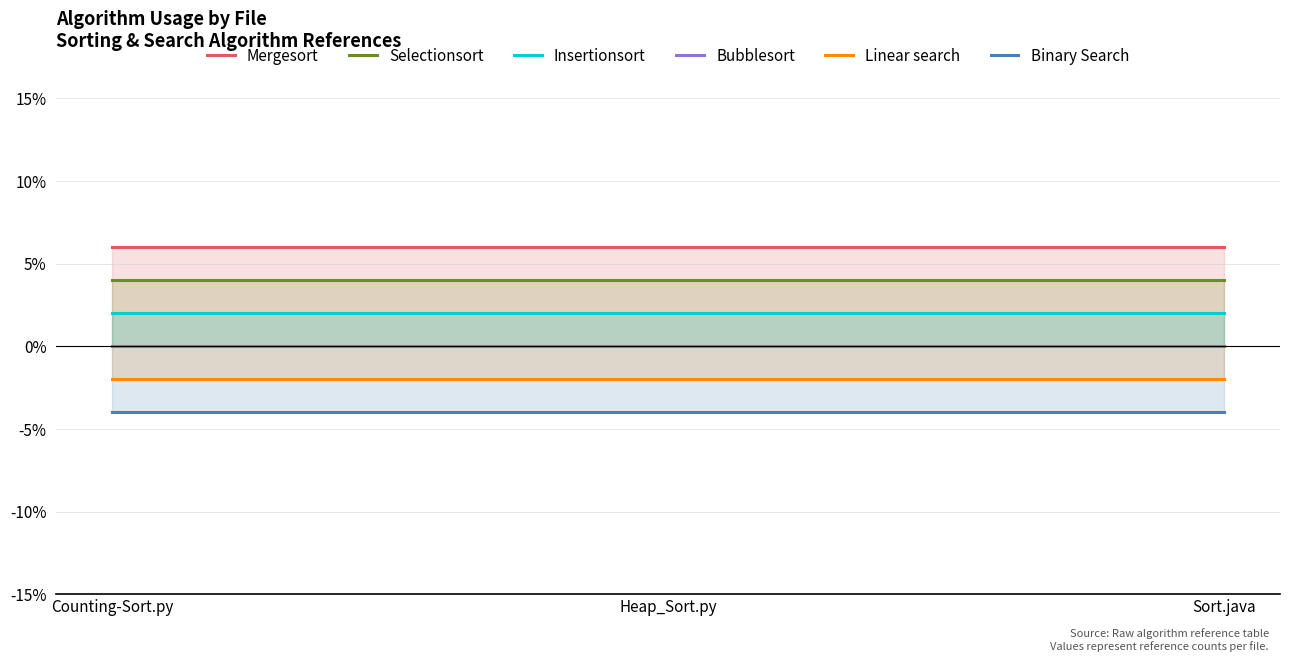

Reading left to right, list all the values displayed in this chart.

Mergesort: Counting-Sort.py=0.1	Heap_Sort.py=0.1	Sort.java=0.1
Selectionsort: Counting-Sort.py=0.0	Heap_Sort.py=0.0	Sort.java=0.0
Insertionsort: Counting-Sort.py=0.0	Heap_Sort.py=0.0	Sort.java=0.0
Bubblesort: Counting-Sort.py=0.0	Heap_Sort.py=0.0	Sort.java=0.0
Linear search: Counting-Sort.py=-0.0	Heap_Sort.py=-0.0	Sort.java=-0.0
Binary Search: Counting-Sort.py=-0.0	Heap_Sort.py=-0.0	Sort.java=-0.0